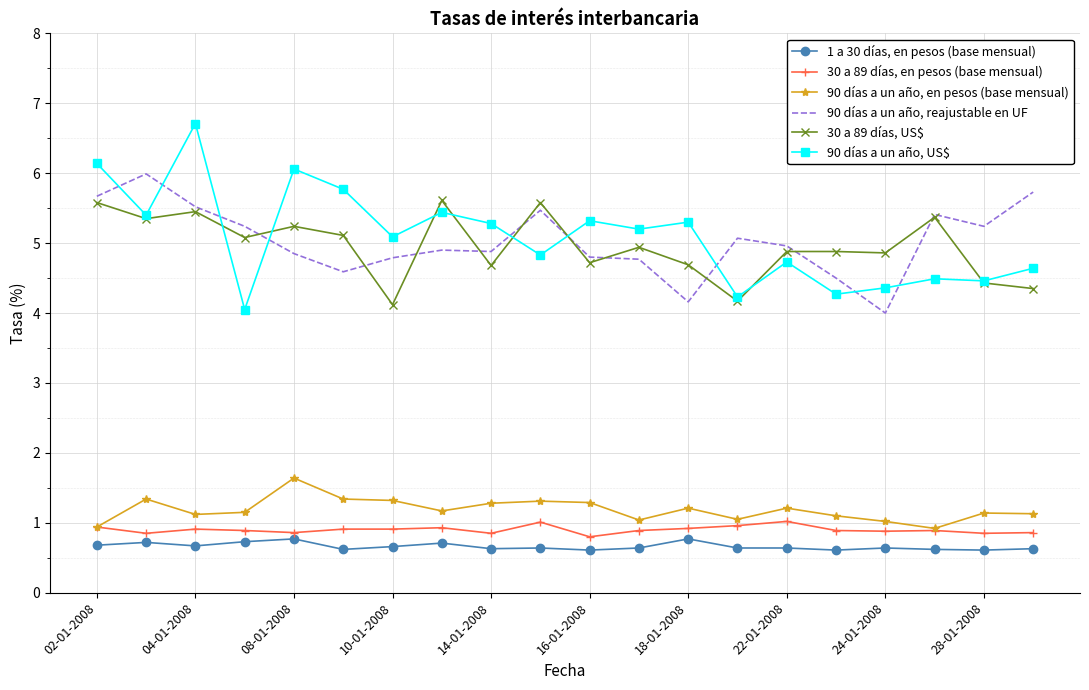

Which series has the widest spread of values?

90 días a un año, US$